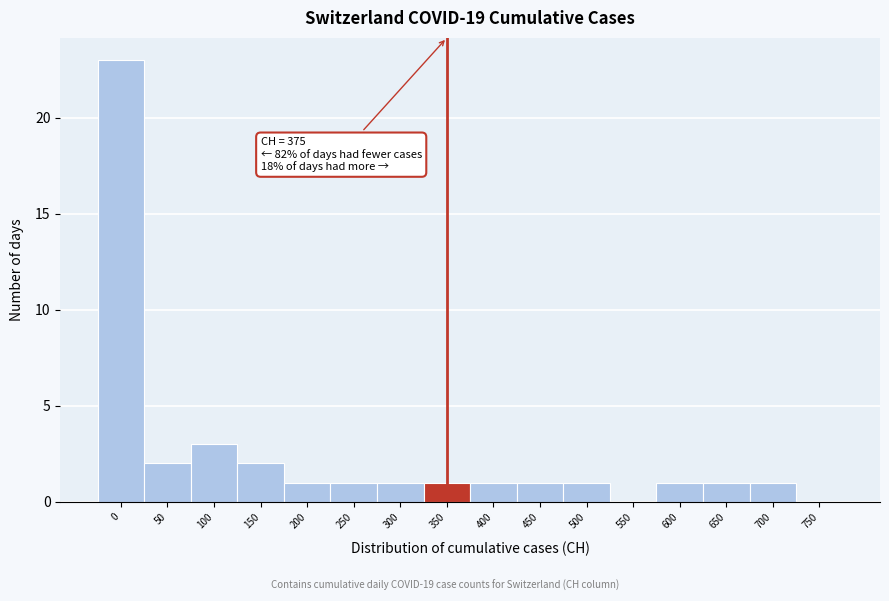

Reading left to right, what are all the values shown in this chart?

0=23	50=2	100=3	150=2	200=1	250=1	300=1	350=1	400=1	450=1	500=1	550=0	600=1	650=1	700=1	750=0